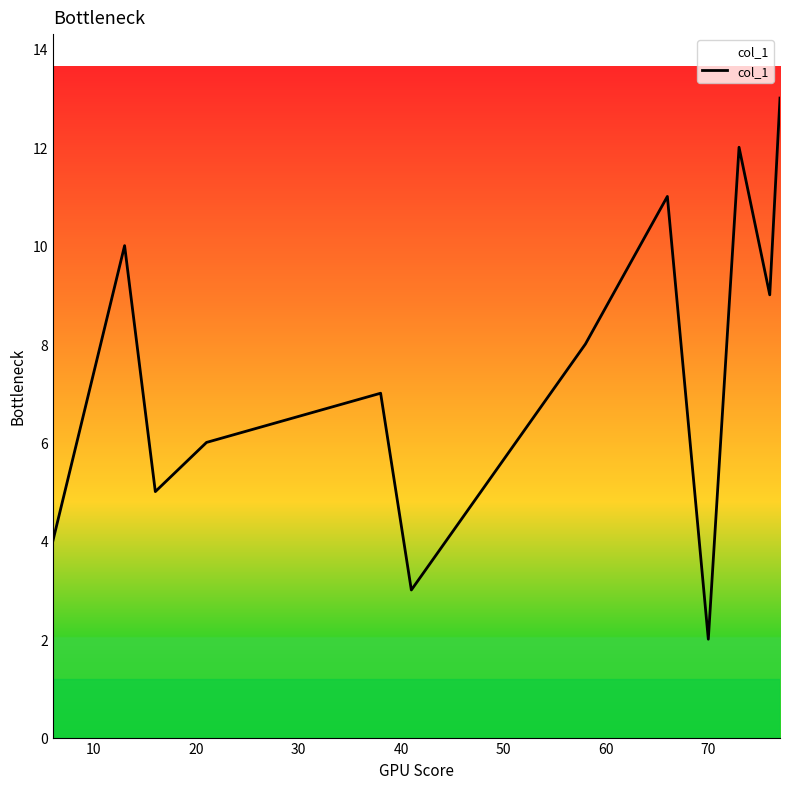

True or false: the data has more than 0 interior local peaks.

True